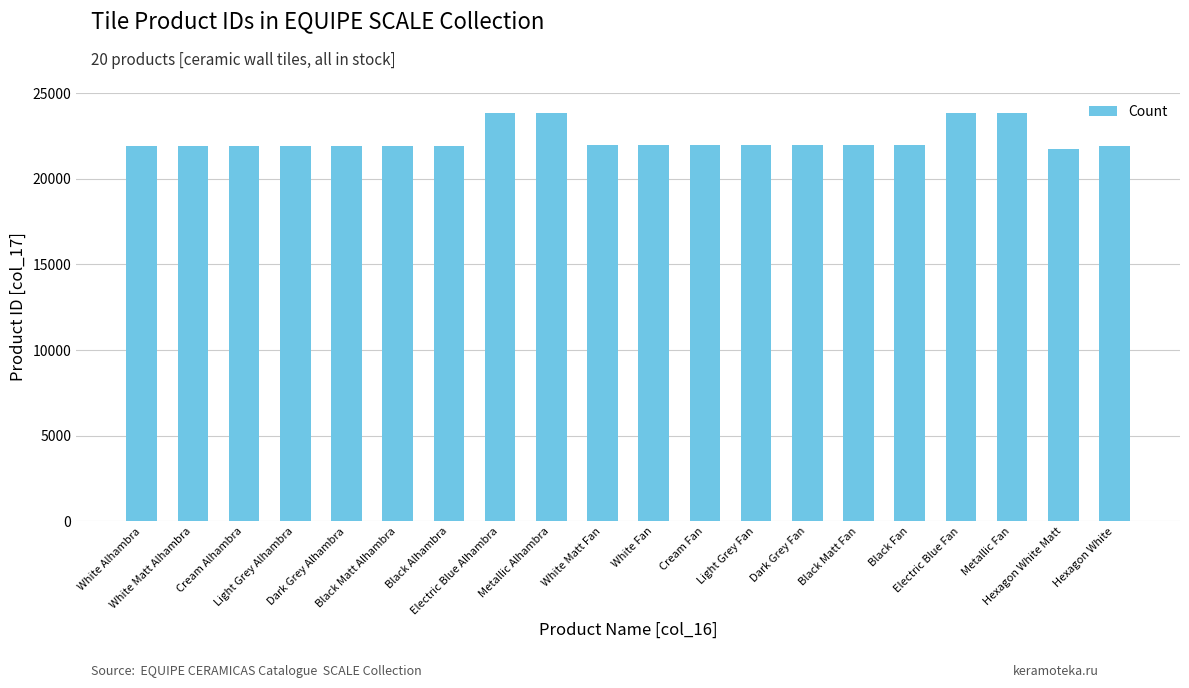

What is the label of the 15th bar from the right?

Black Matt Alhambra